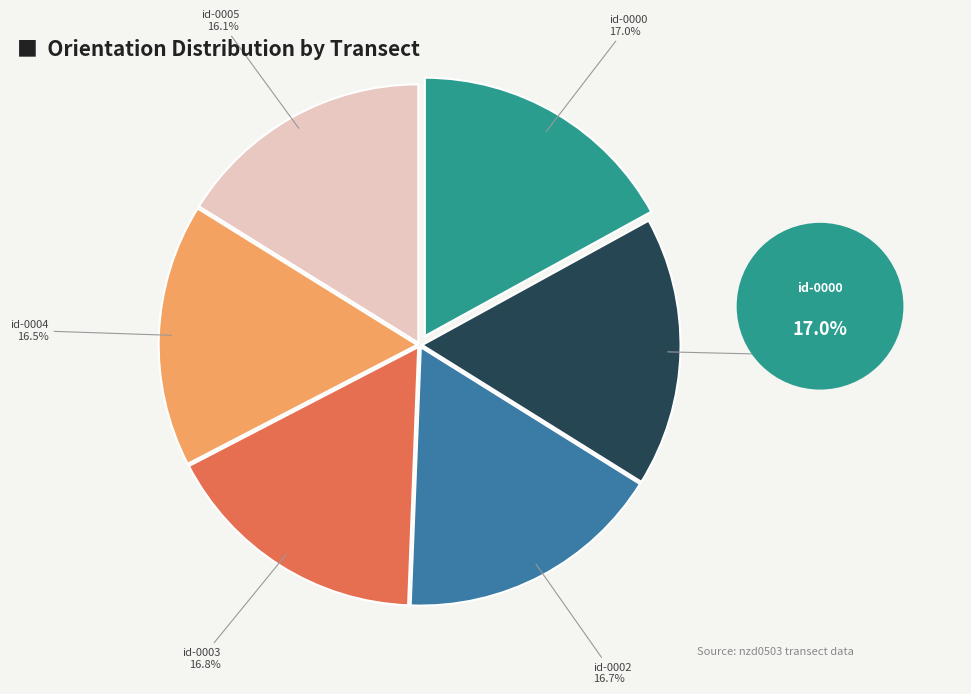

Does any single category account for the majority?

No